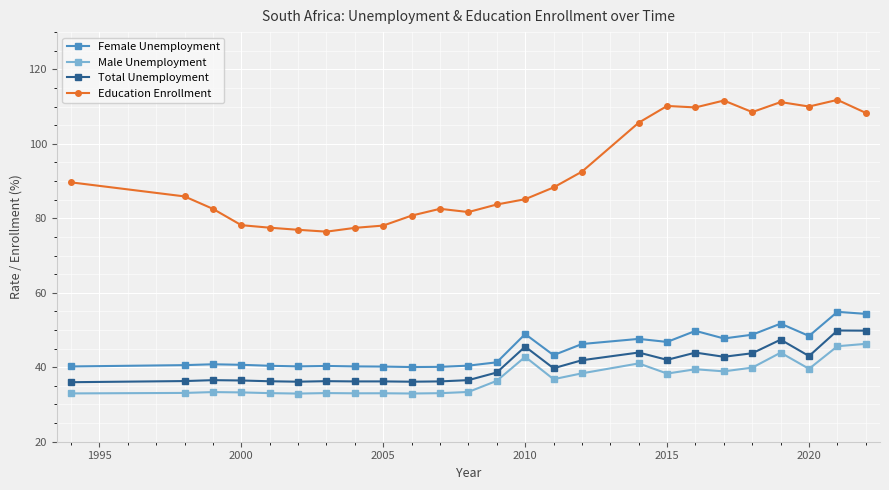

Which series has the largest range (max minus min)?

Education Enrollment